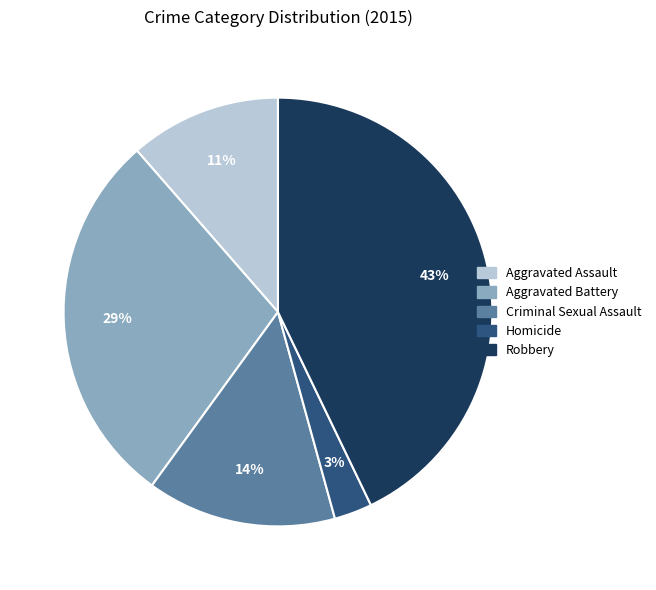

To the nearest percent, what is the average slice percentage?

20%